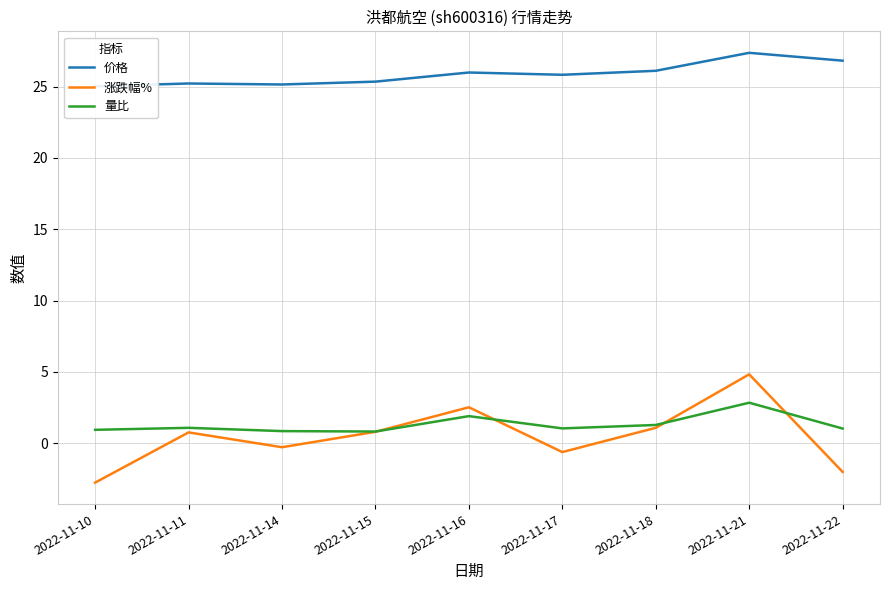

Is it true that 涨跌幅% equals -0.1 at 2022-11-14?

False